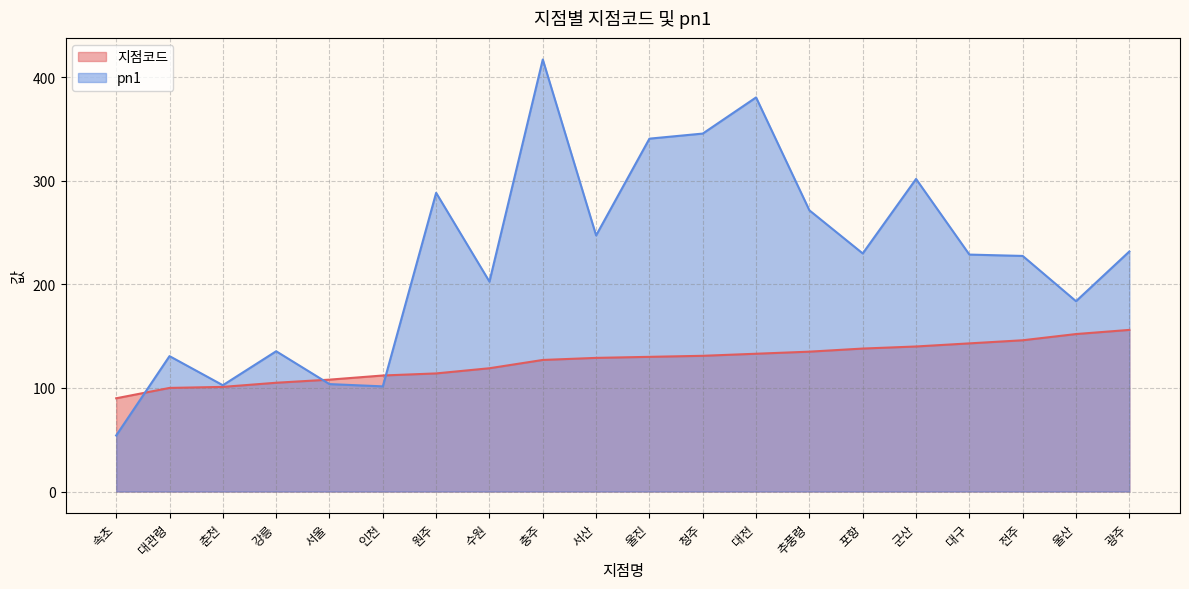

After their last crossing, which series has the higher values: pn1 or 지점코드?

pn1